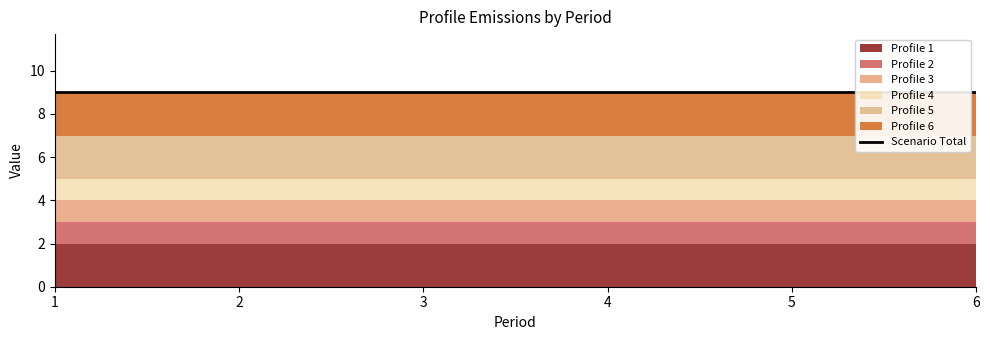

List the series in order of their peak value, lowest first.

Profile 2, Profile 3, Profile 4, Profile 1, Profile 5, Profile 6